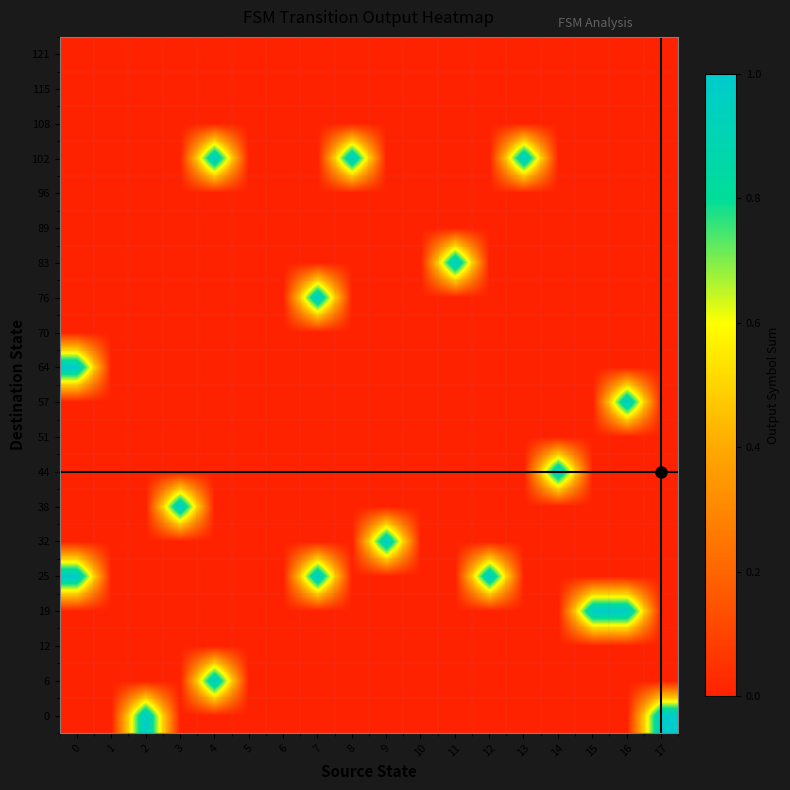

How many data points does each series have?

18